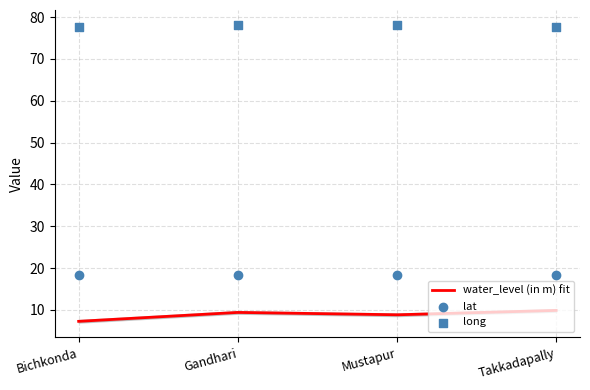

At how many categories does at least one series exceed 46?

4